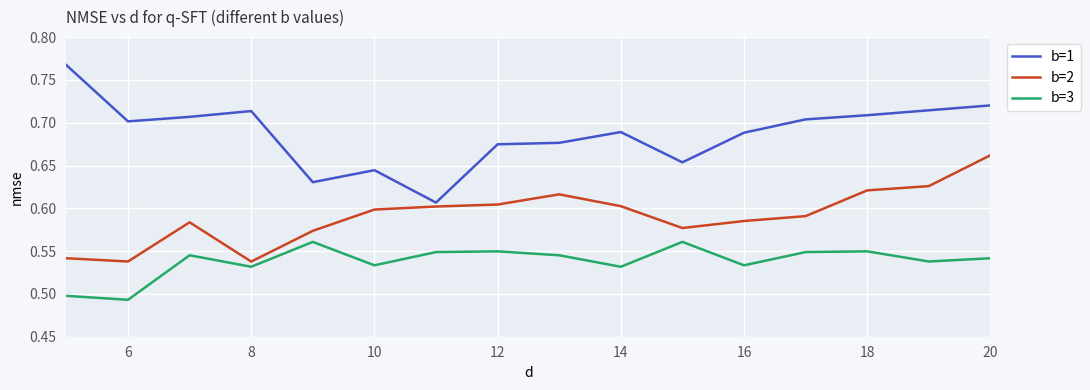

Does the chart display data point markers on the line(s)?

No